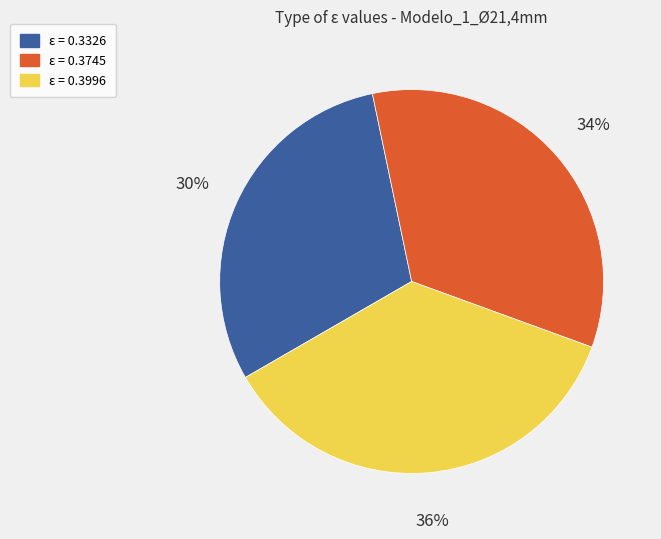

To the nearest percent, what percentage of the pie is ε = 0.3745?

34%